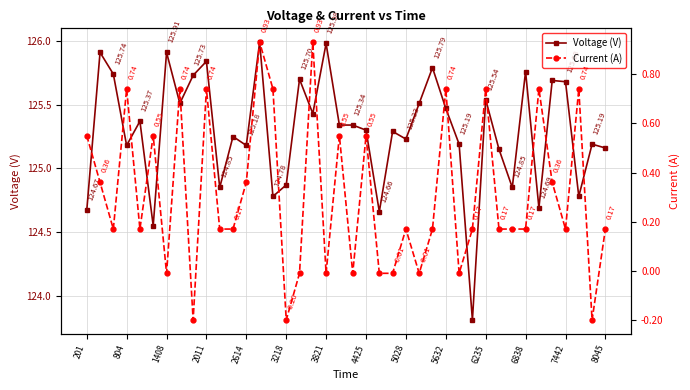

At which category does Voltage (V) reach its first local valley?

804